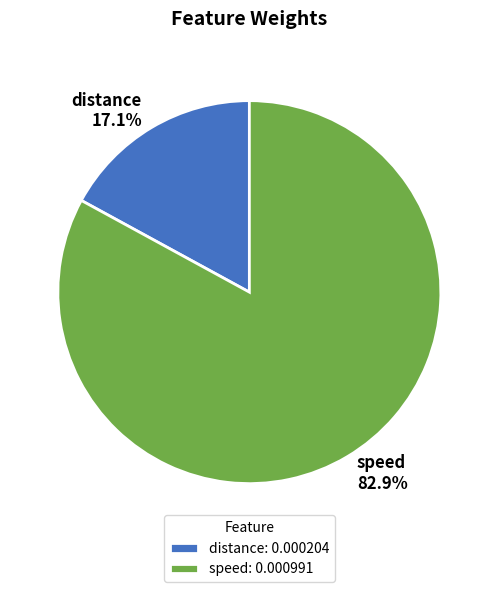

To the nearest percent, what is the average slice percentage?

50%